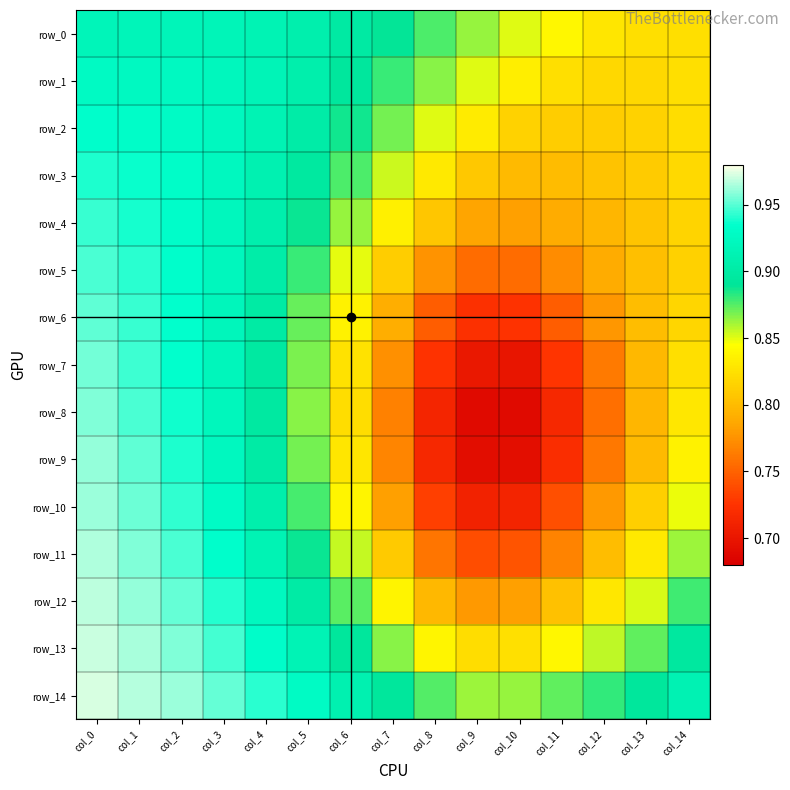

Count the row_3 values in the range 0 to 1.

15